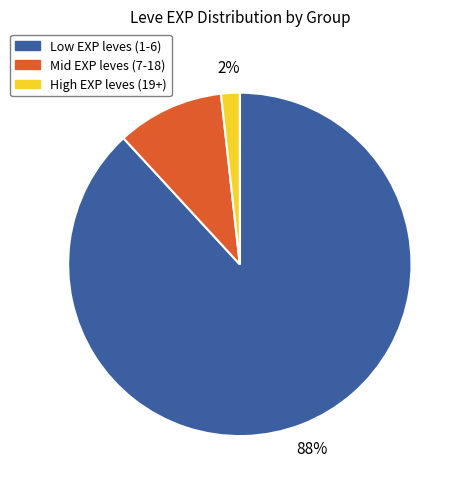

Does any single category account for the majority?

Yes